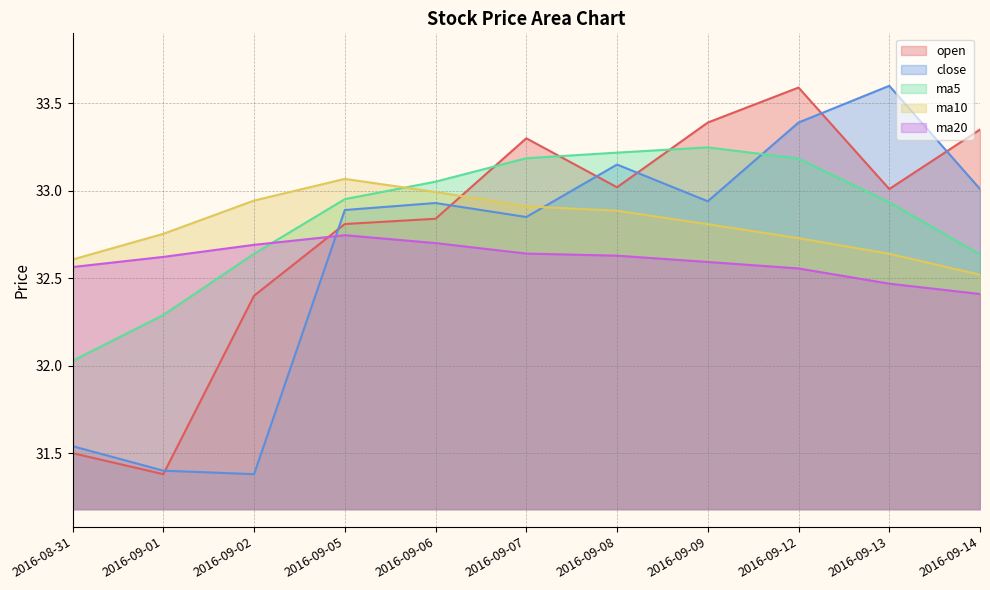

At 2016-09-14, list the series in order from smallest to largest.

ma20, ma10, ma5, close, open